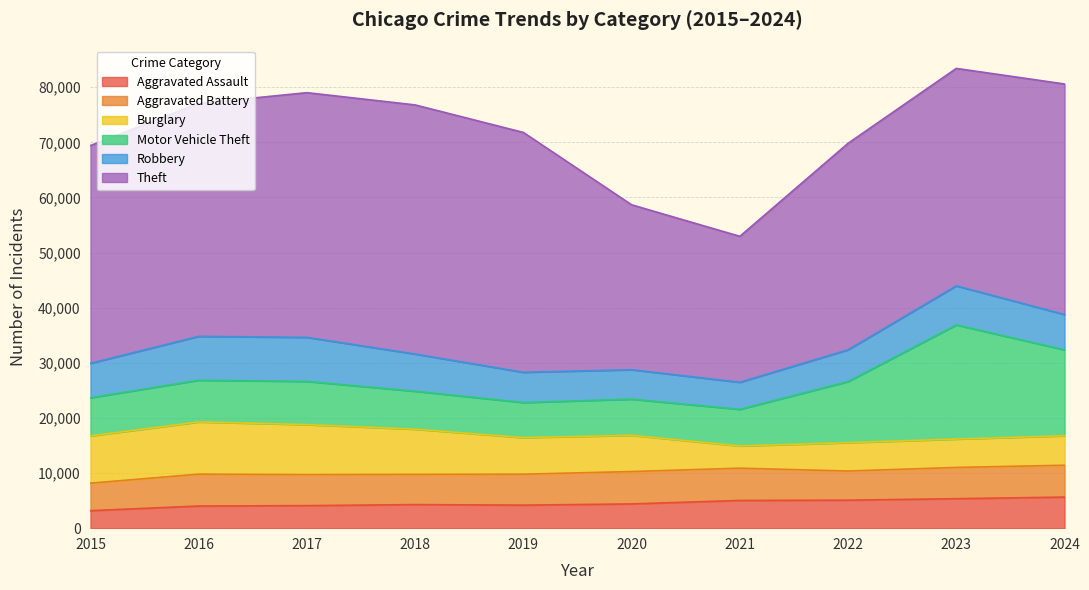

What is the maximum value shown in the chart?

45204